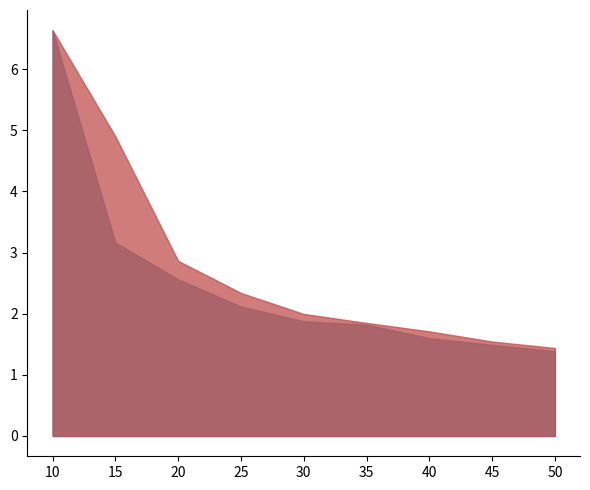

True or false: the data shows 5.3 at 15.

False